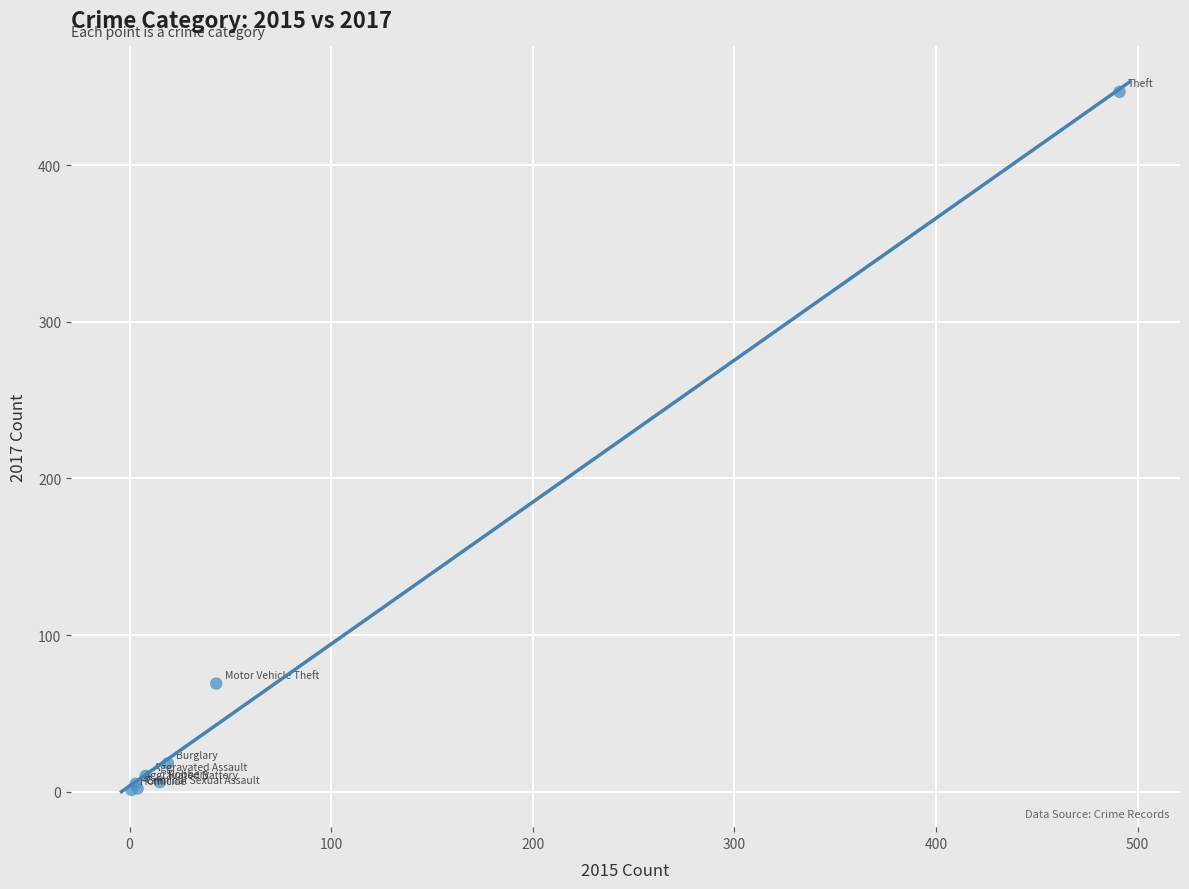

What Y value in the scatter plot is closest to 224?

69